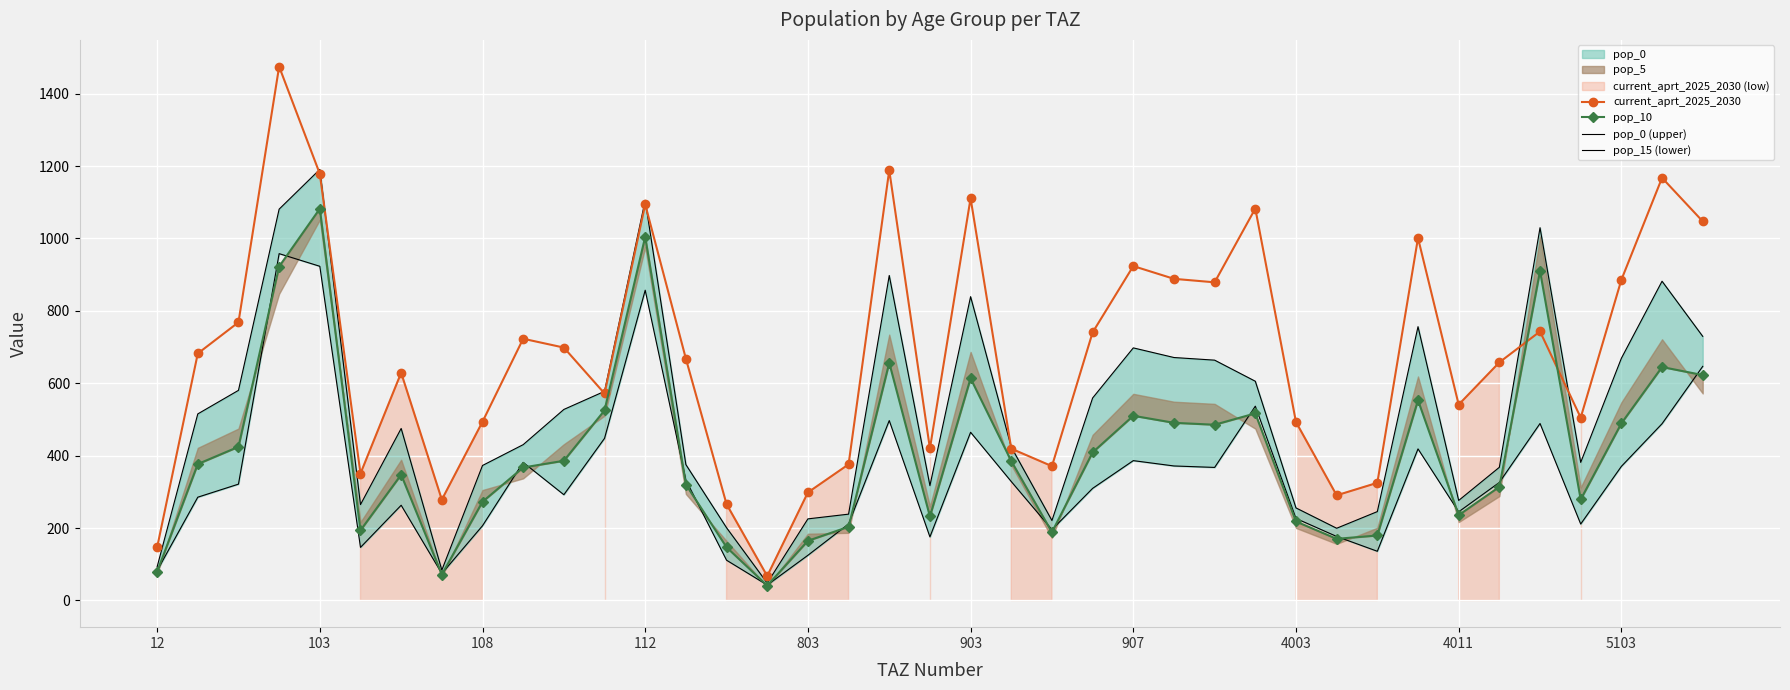

What is the highest value of the current_aprt_2025_2030 series?

1474.8